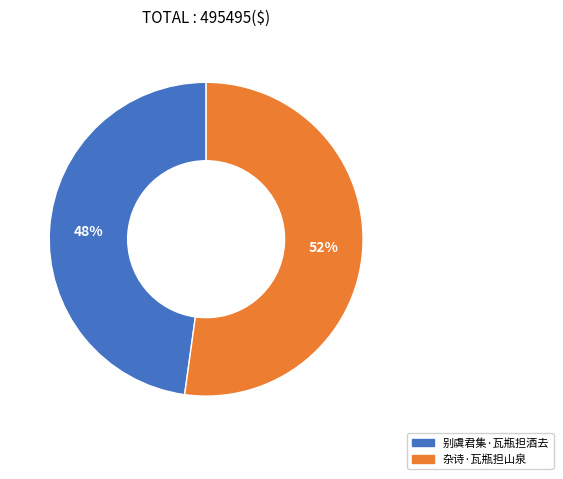

Combined, do 别虞君集·瓦瓶担酒去 and 杂诗·瓦瓶担山泉 account for over 50%?

Yes